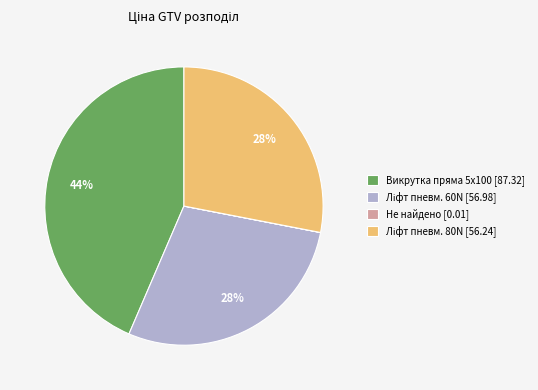

Is it true that Викрутка пряма 5x100 [87.32] is 44% of the pie?

True